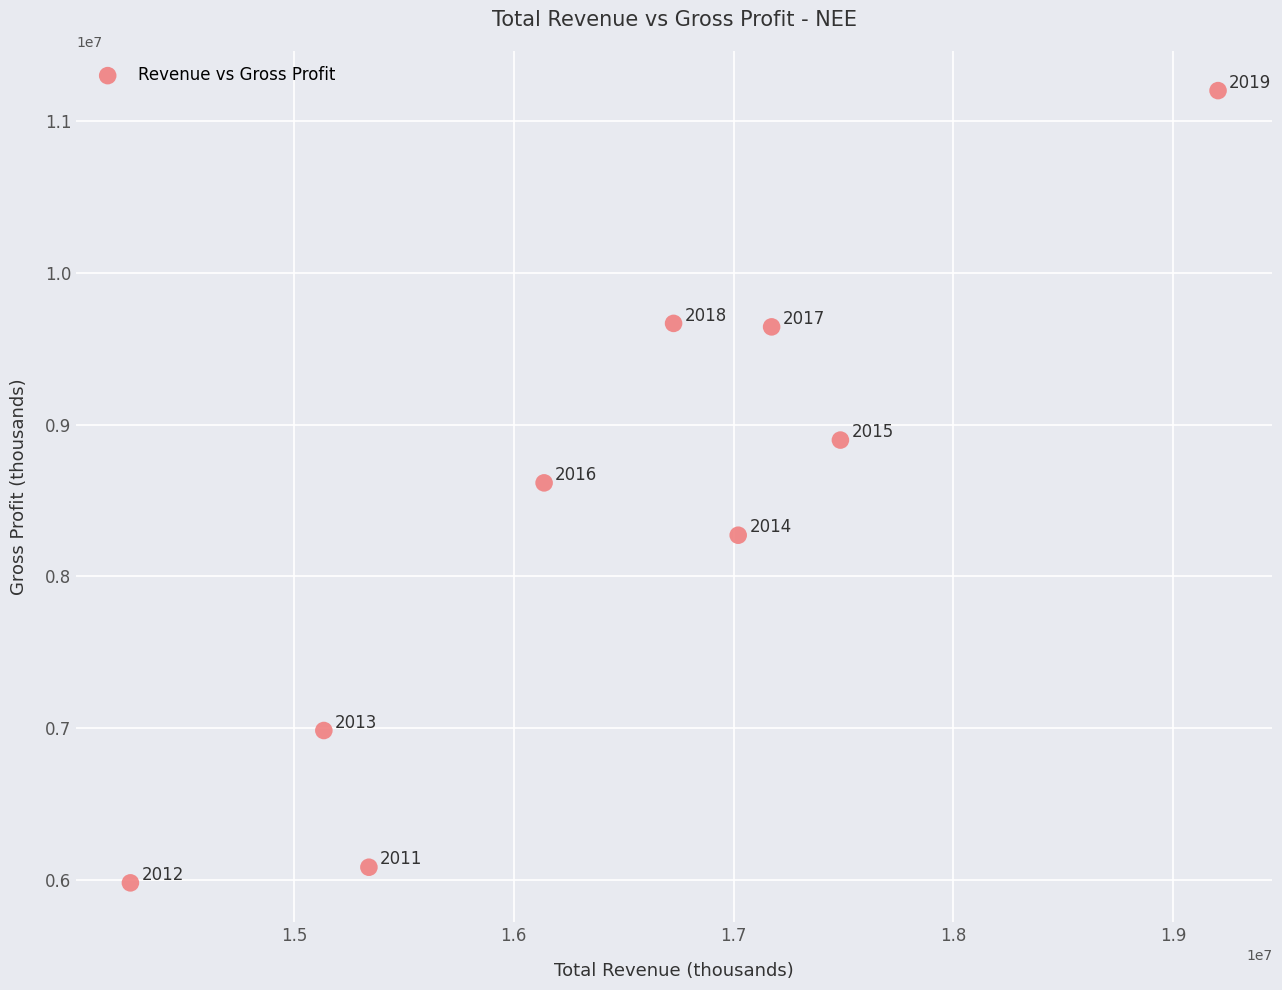

What Y value in the scatter plot is closest to 8590500?

8616000